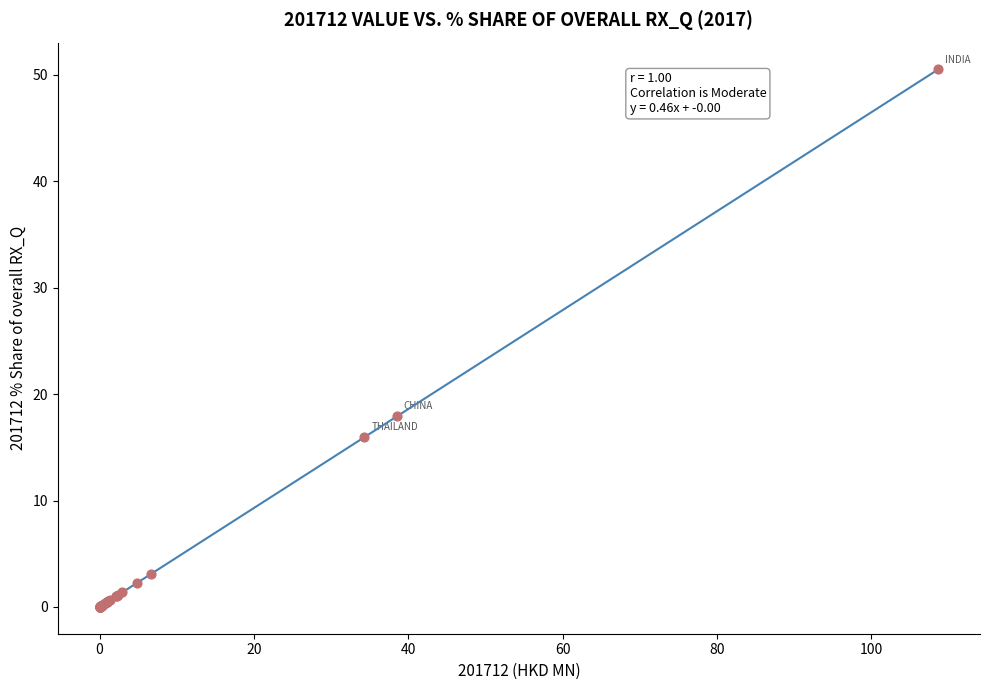

What Y value in the scatter plot is closest to 25?

17.9